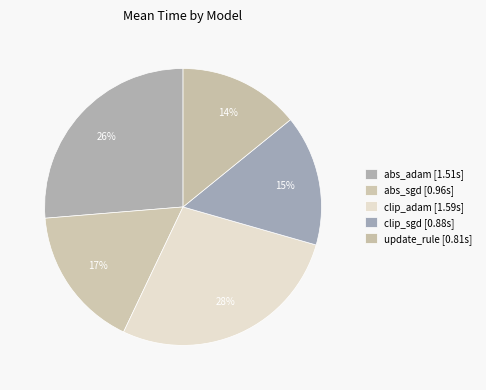

How many segments does this pie chart have?

5